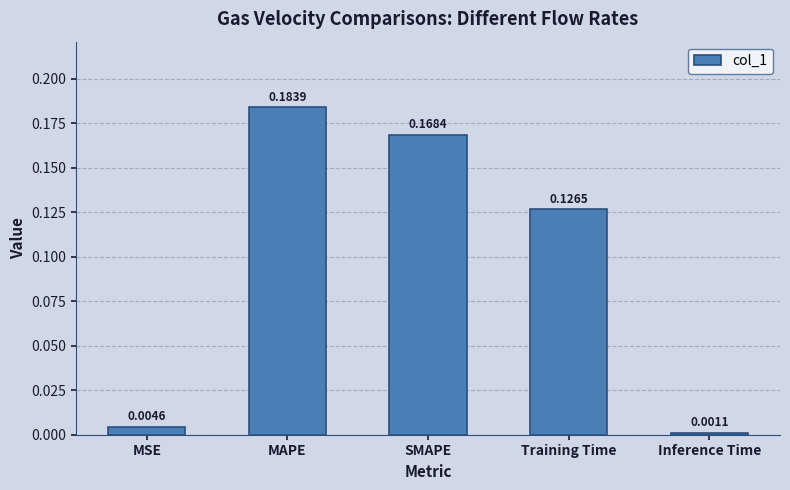

At which label is the value closest to 0?

Inference Time